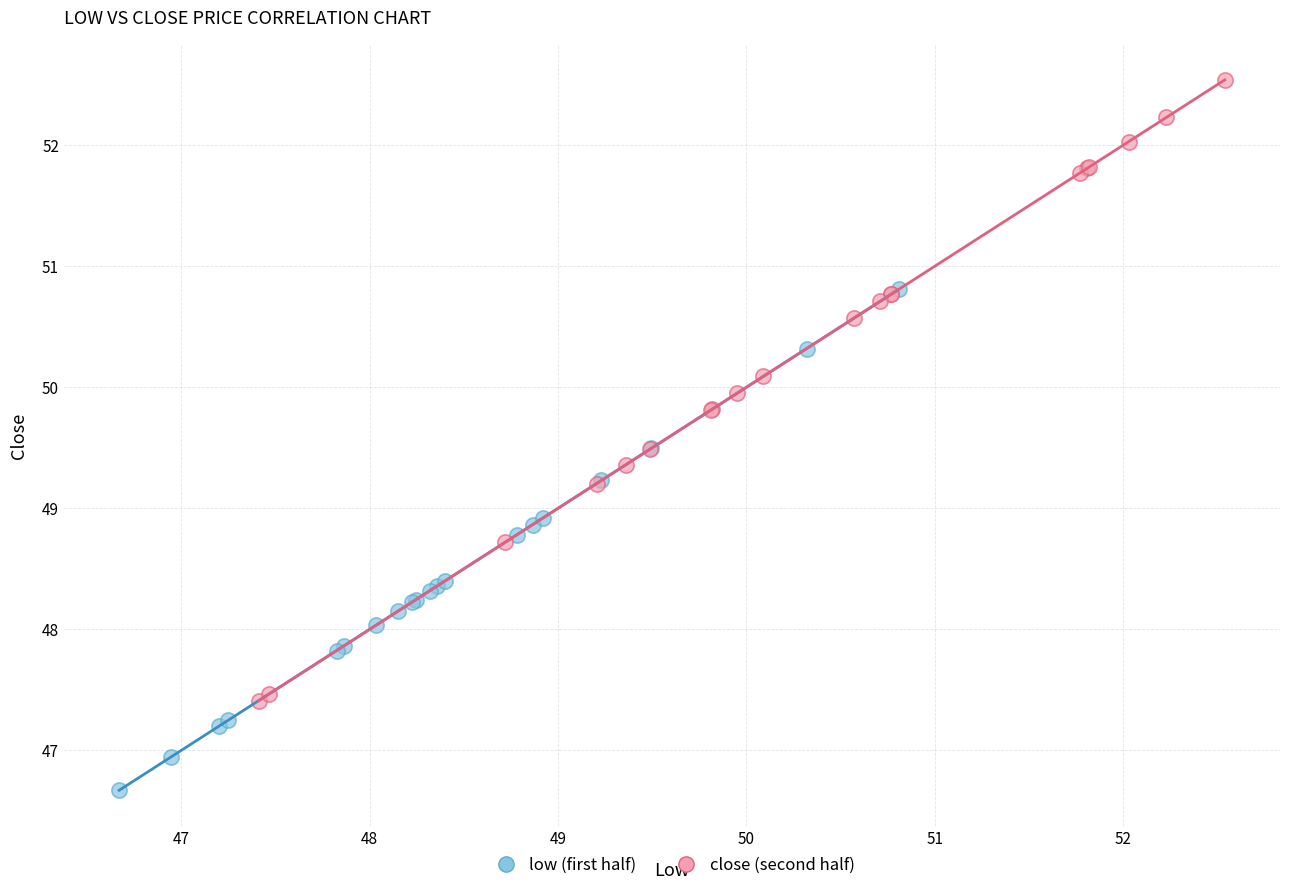

Which series has the largest Y range (max minus min)?

close (second half)